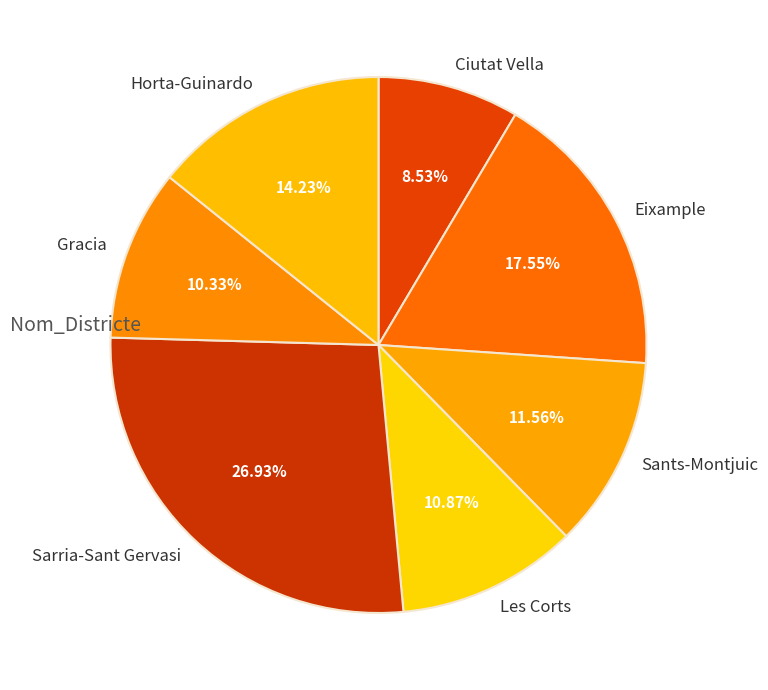

Combined, do Sants-Montjuic and Gracia account for over 50%?

No